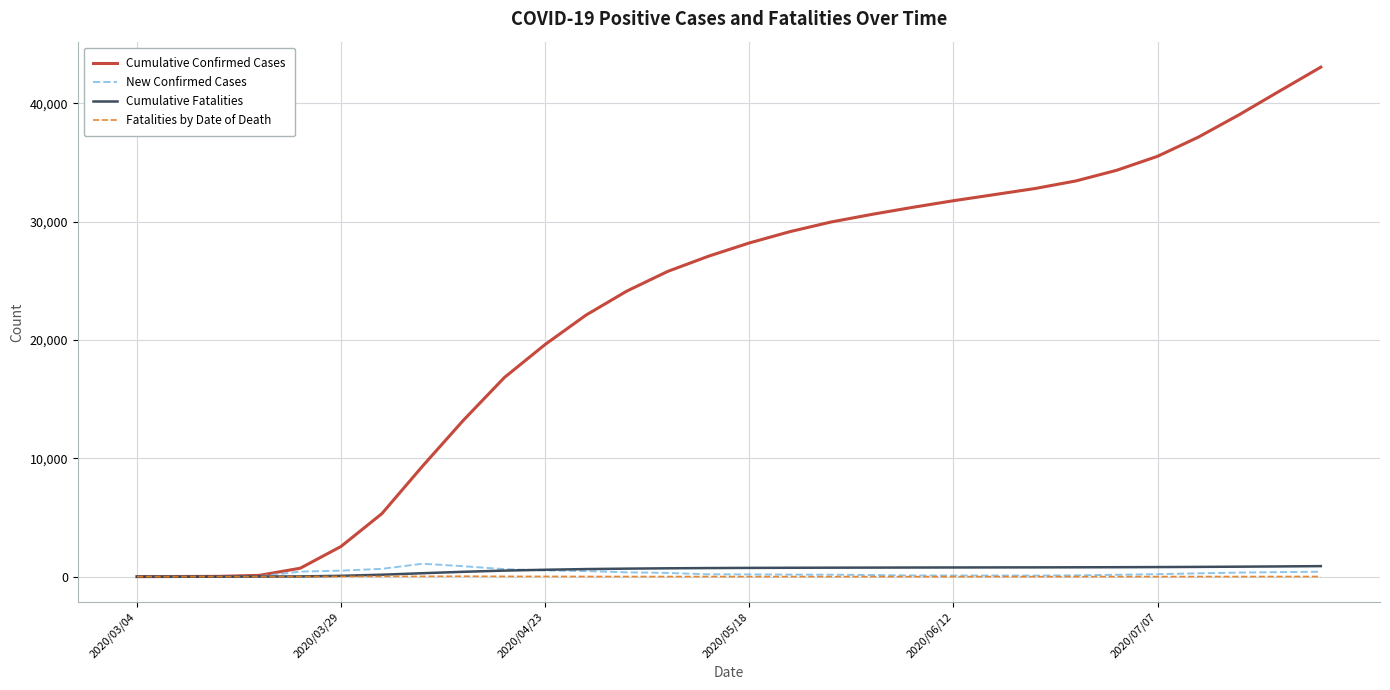

What is the highest value of the Cumulative Confirmed Cases series?

43049